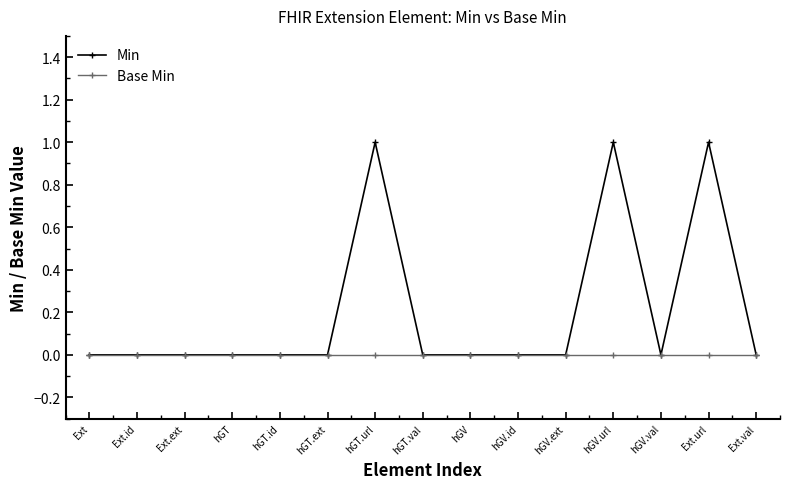

Which series has the largest total across all categories?

Min